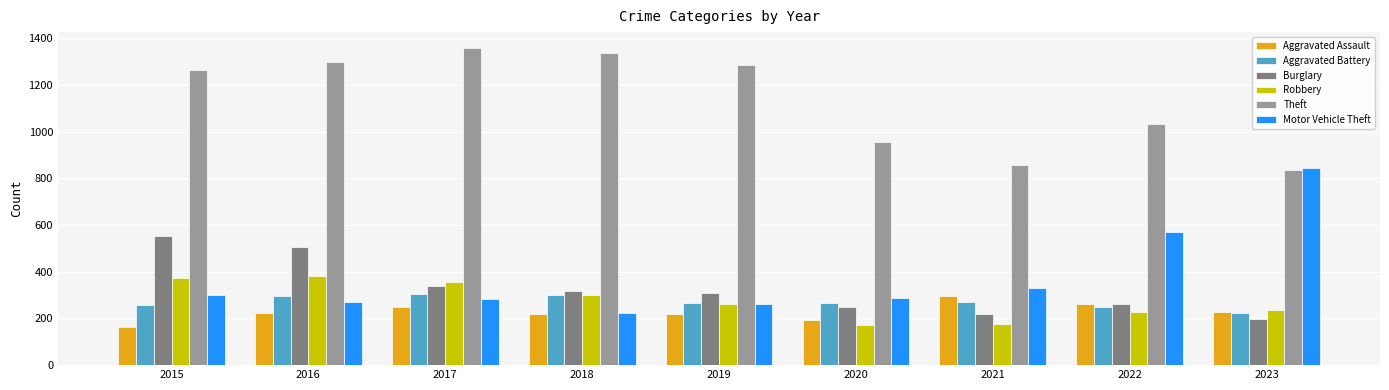

The Aggravated Battery series shows 223 at 2023. True or false?

True